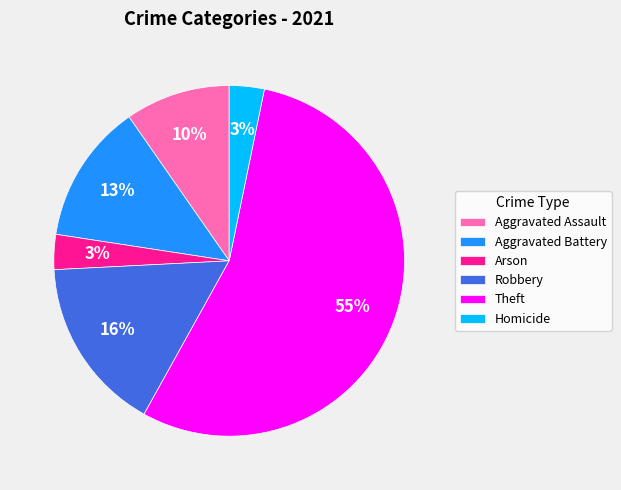

What is the largest slice in the pie chart?

Theft